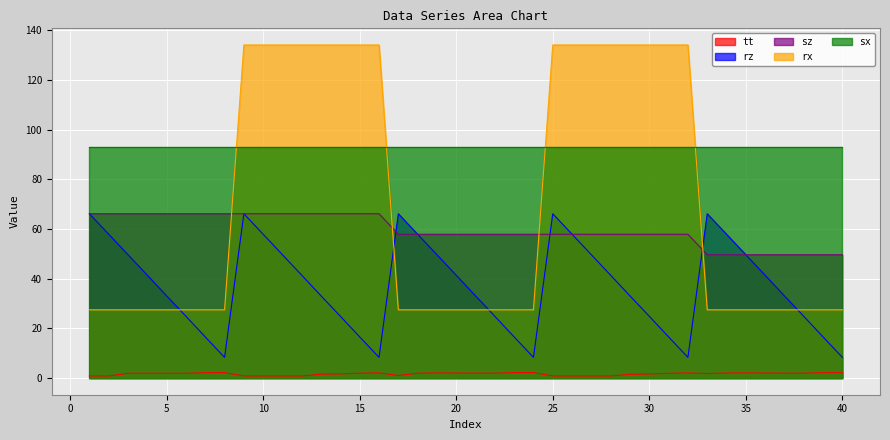

What is the sum of the rz values at 34 and 37?

90.9